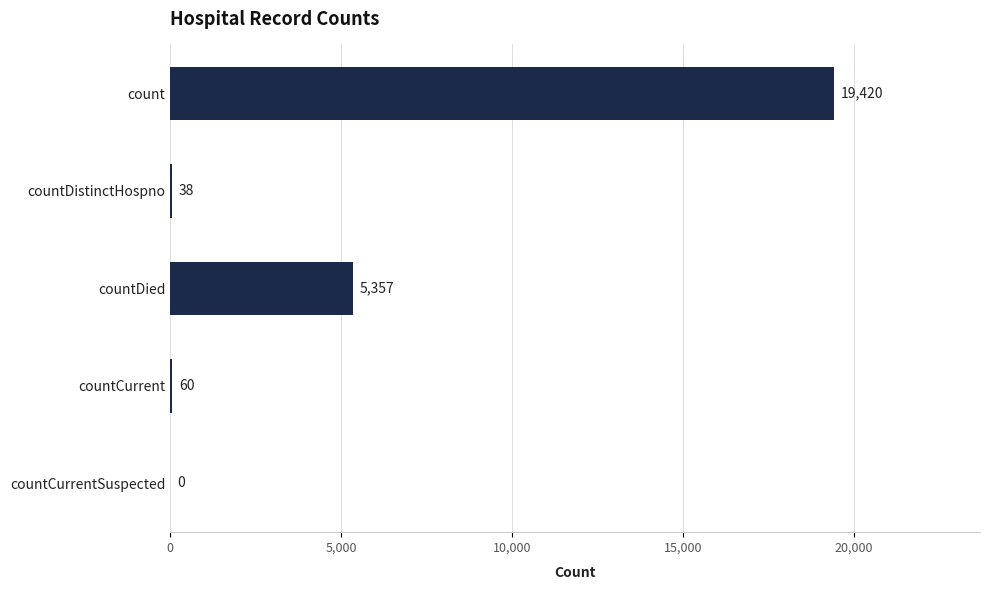

Does the chart contain stacked bars?

No